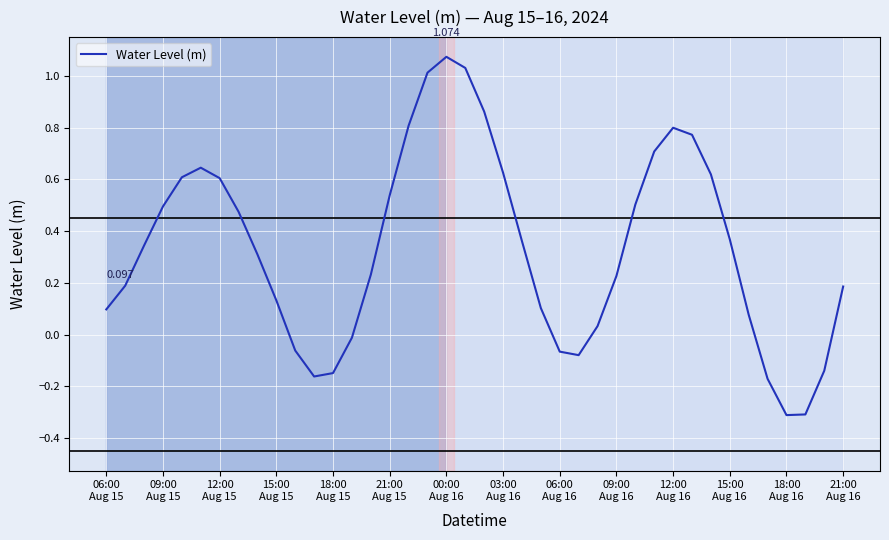

What is the difference between the maximum and minimum values?

1.4